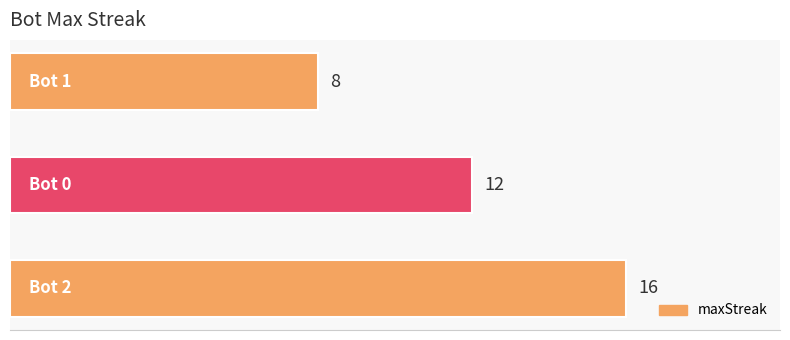

What is the average value?

12